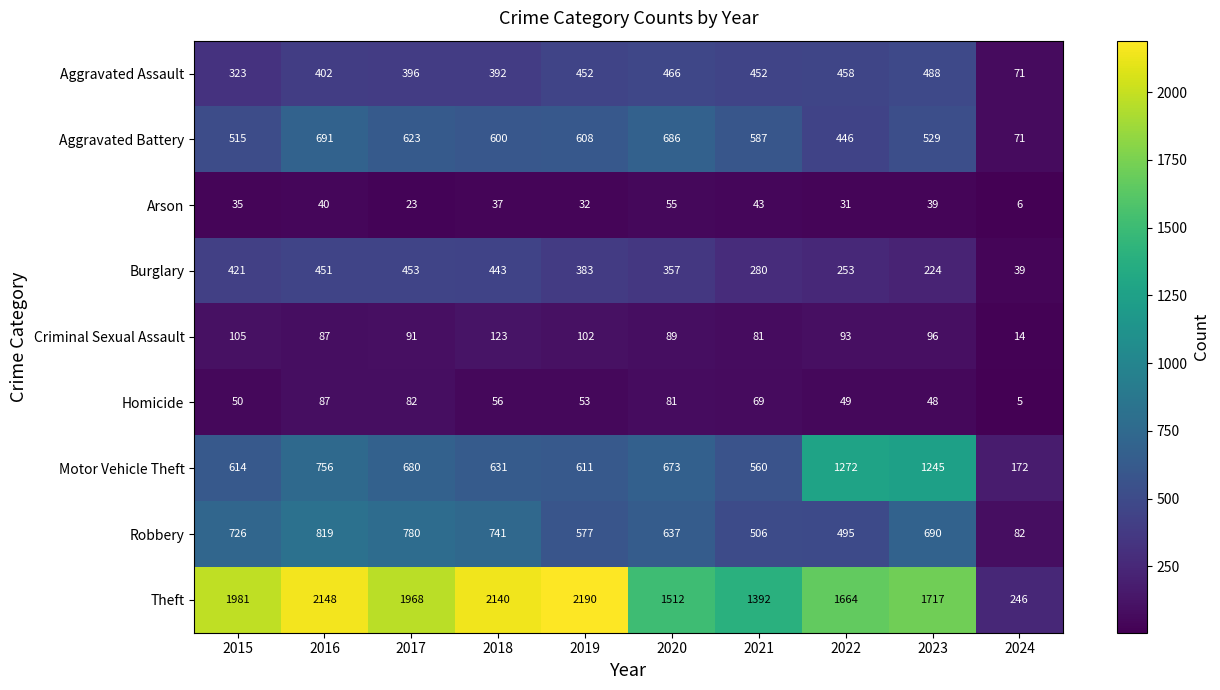

How many values in the Arson series are below 37?

5